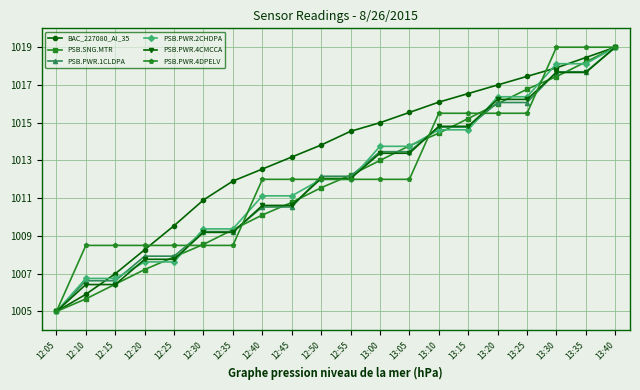

What position from the left is 12:30?

6